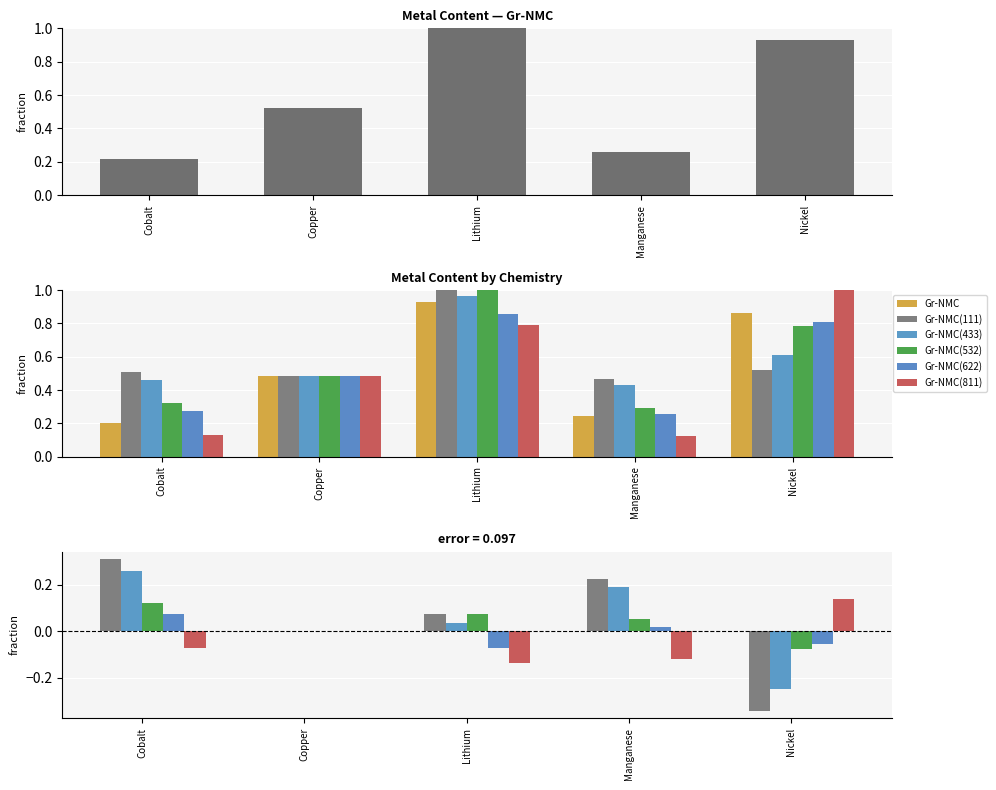

What is the average value of the Gr-NMC series?

0.5